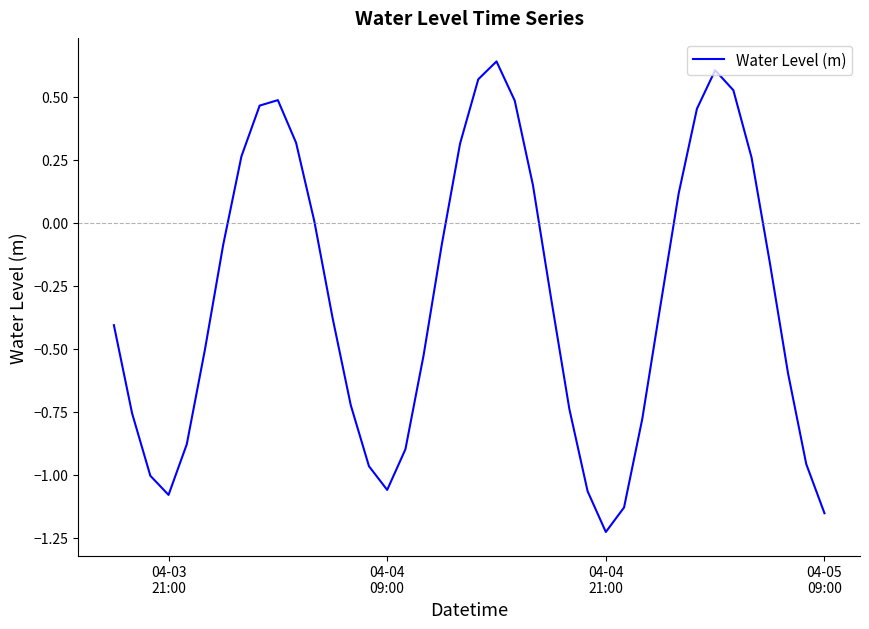

Is this an area chart (filled region under the line)?

No